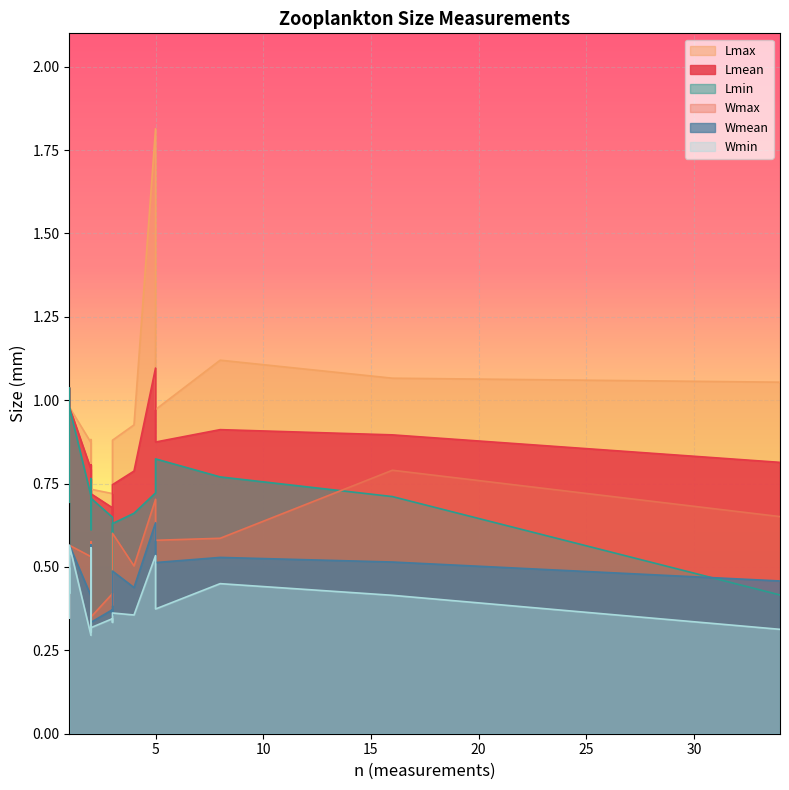

What is the difference between the highest and lowest values at 1?

0.5